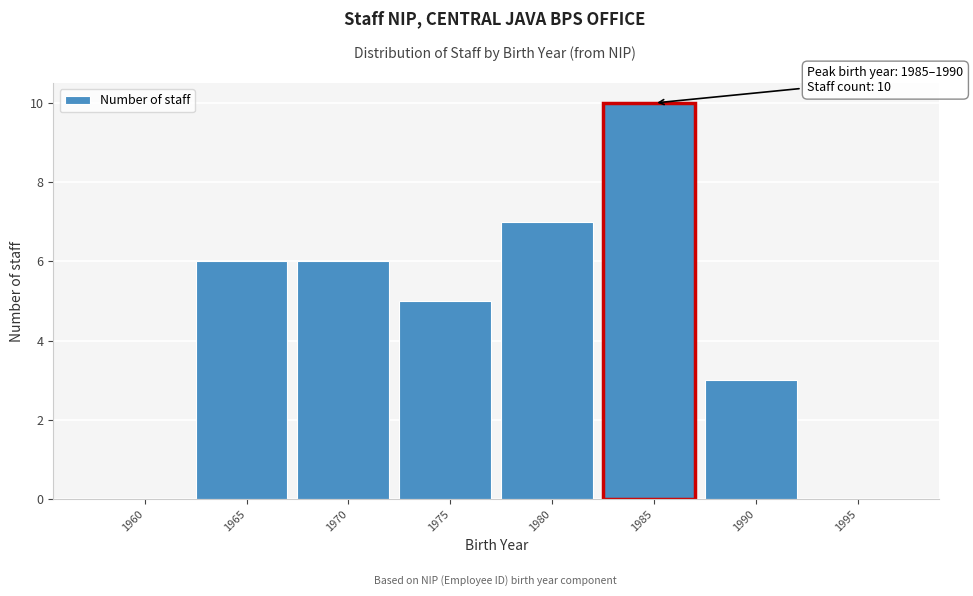

Reading left to right, what are all the values shown in this chart?

1960=0	1965=6	1970=6	1975=5	1980=7	1985=10	1990=3	1995=0